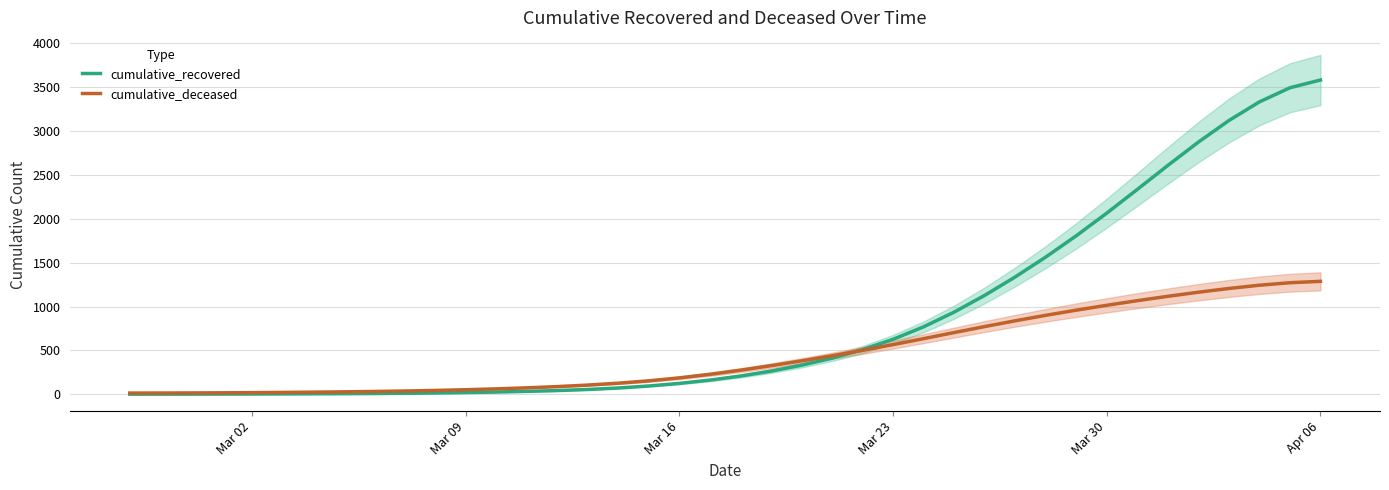

The cumulative_deceased series shows 53.0 at Mar 09. True or false?

True